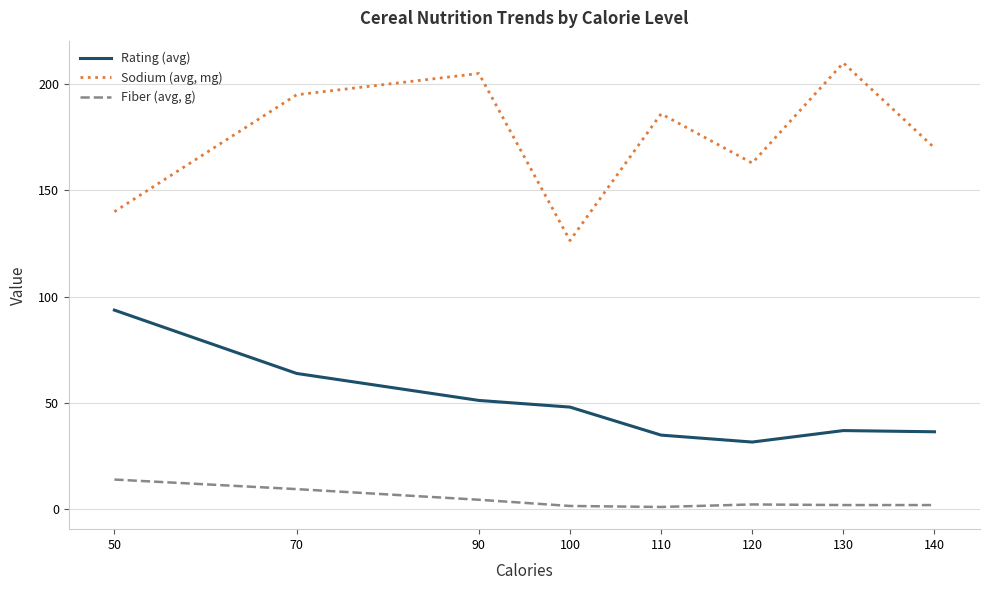

True or false: Sodium (avg, mg) and Rating (avg) cross at least once.

False